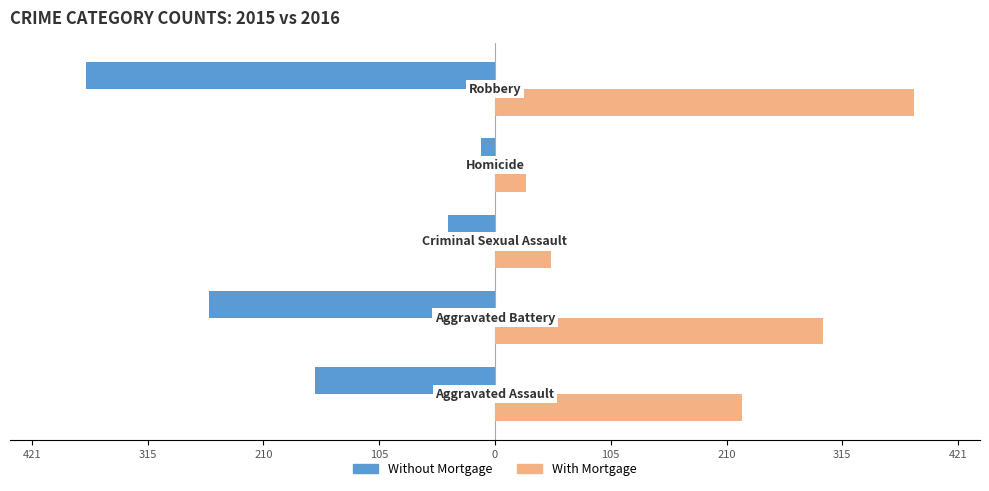

What are all the series names shown in the legend?

Without Mortgage, With Mortgage